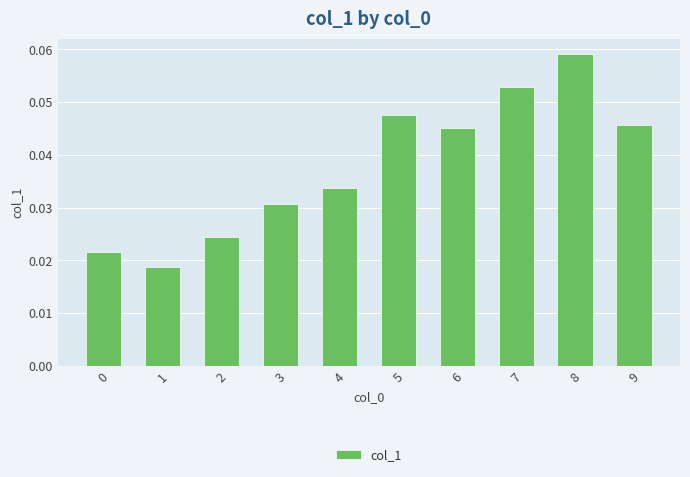

Which label corresponds to the largest value in the chart?

8